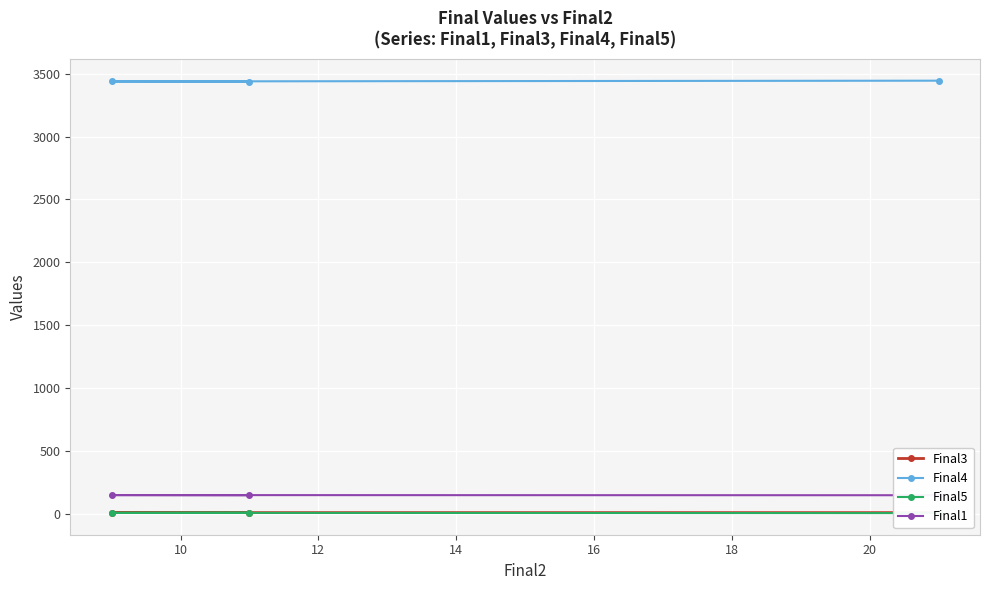

What are all the series names shown in the legend?

Final3, Final4, Final5, Final1